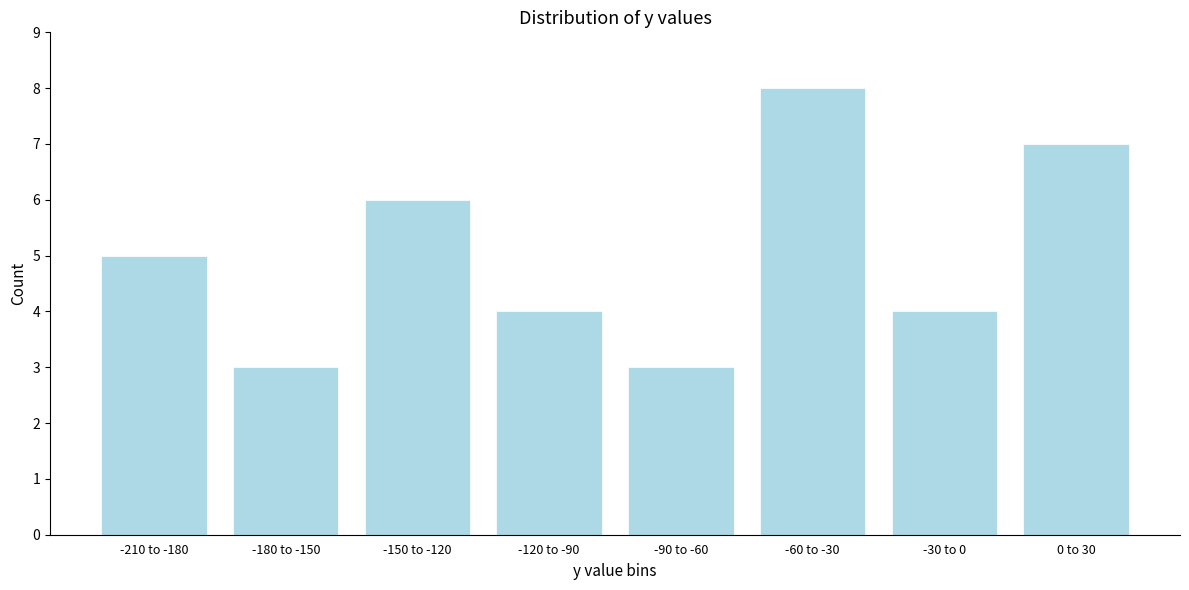

Reading right to left, what are all the values shown in this chart?

7	4	8	3	4	6	3	5